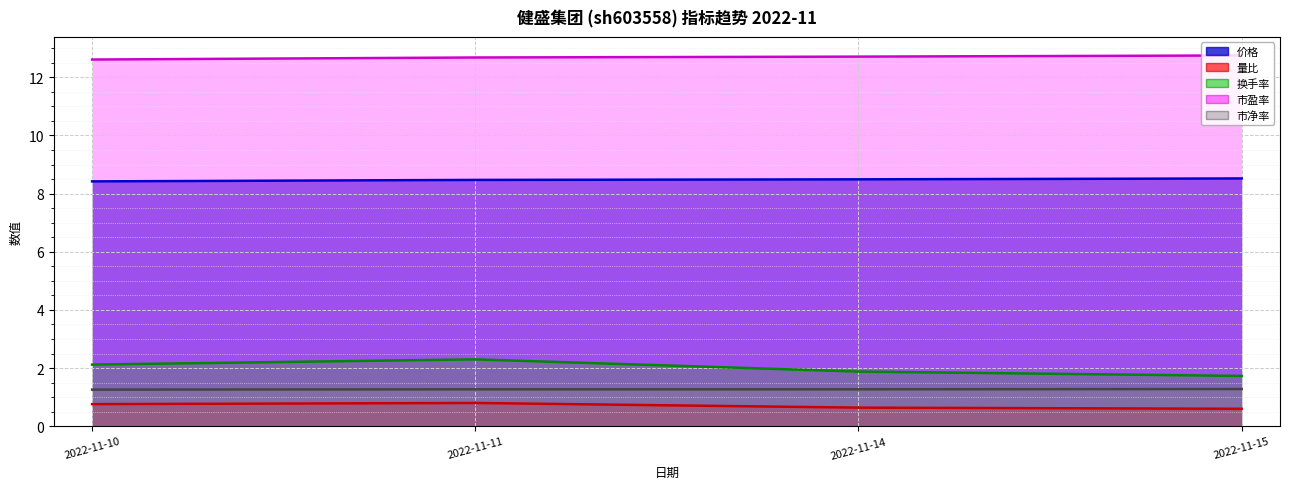

What are all the series names shown in the legend?

价格, 量比, 换手率, 市盈率, 市净率